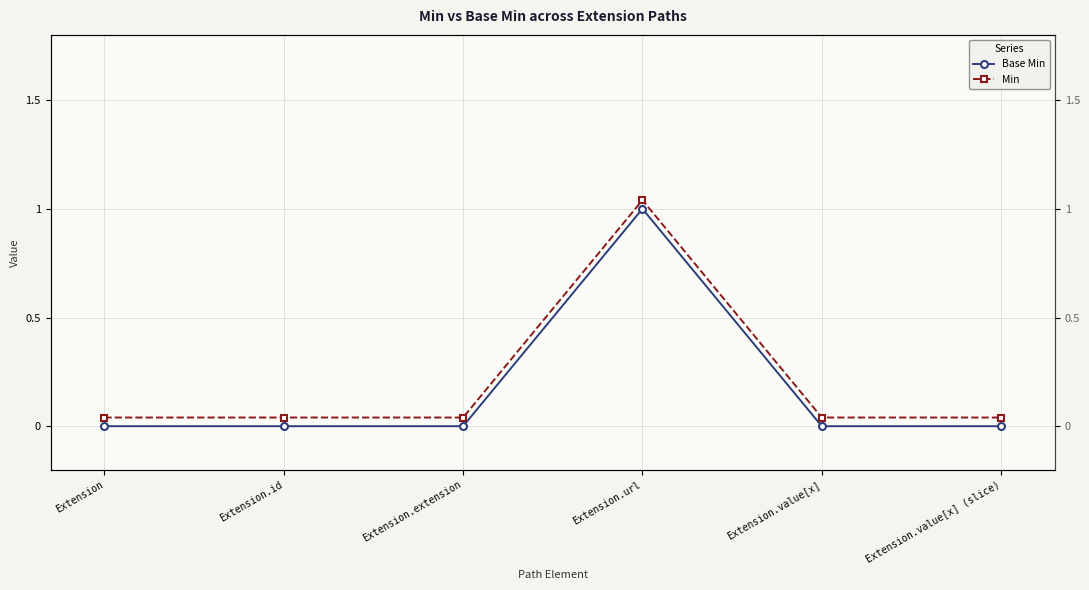

True or false: Base Min has a value of 0.0 at Extension.extension.

True